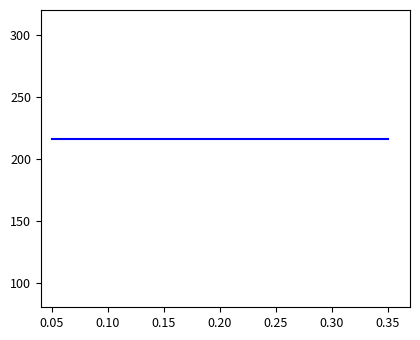

At which category is the sum across all series the highest?

0.35